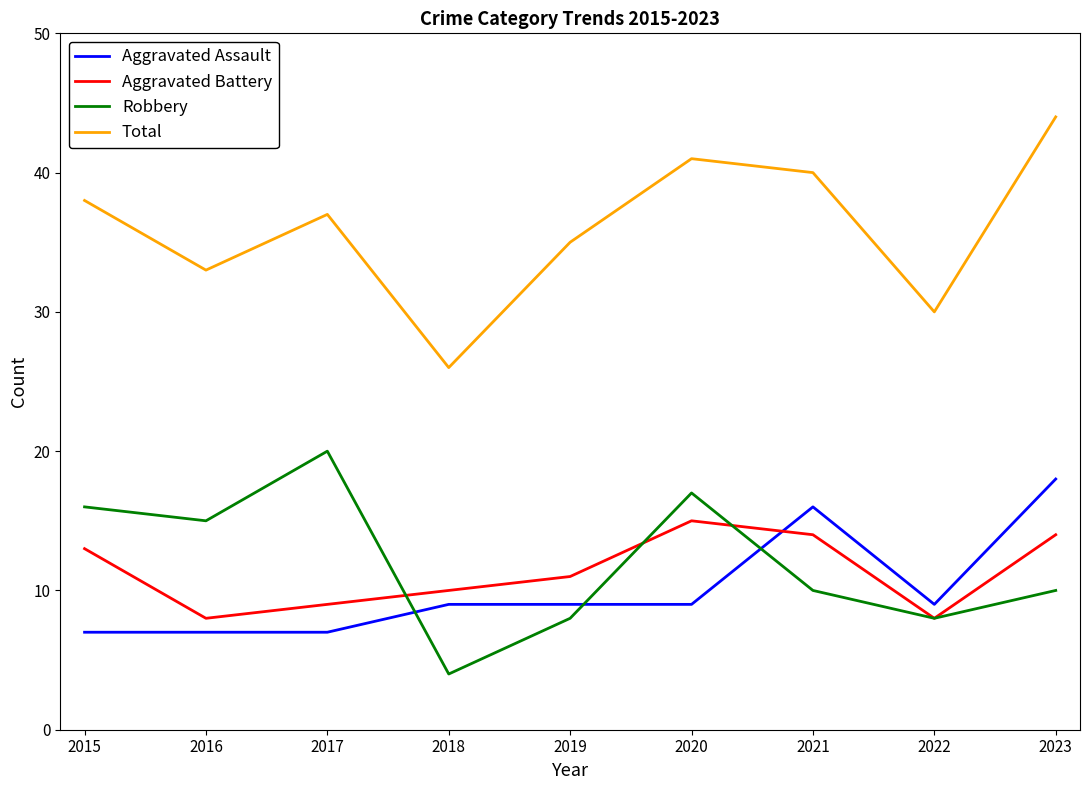

Count the number of categories in the chart.

9